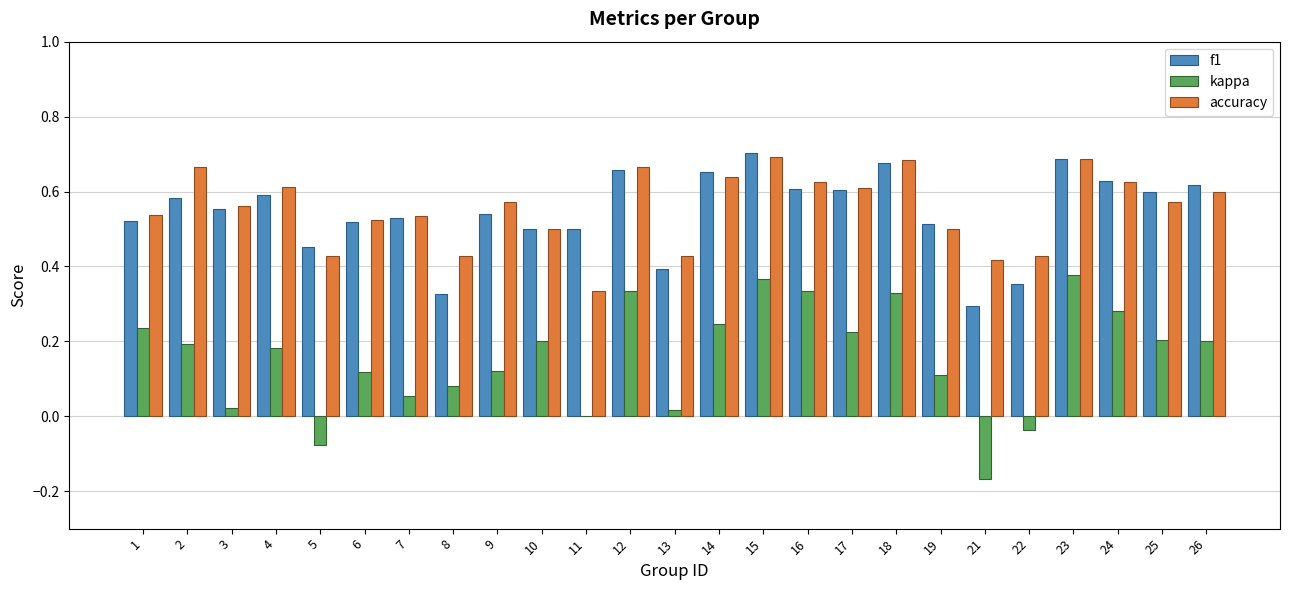

The value of f1 at 8 is 0.1. True or false?

False